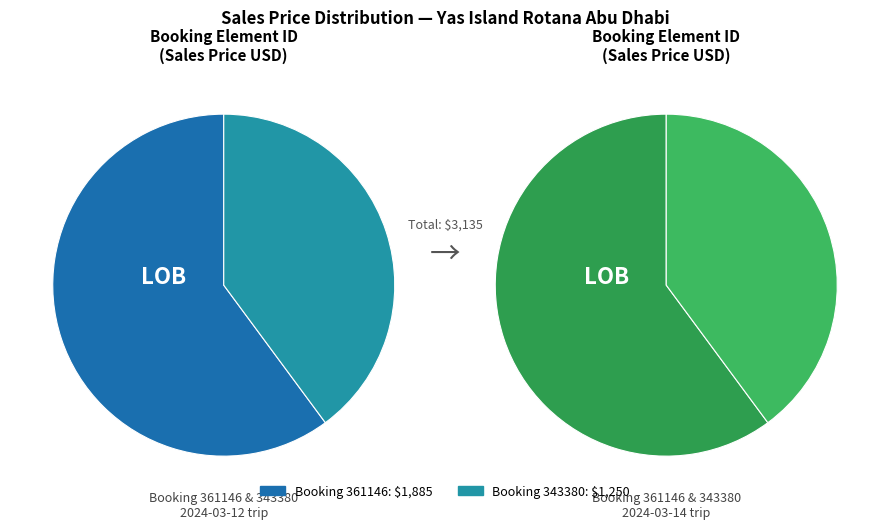

To the nearest percent, what is the difference between the largest and smallest slice percentages?

20%